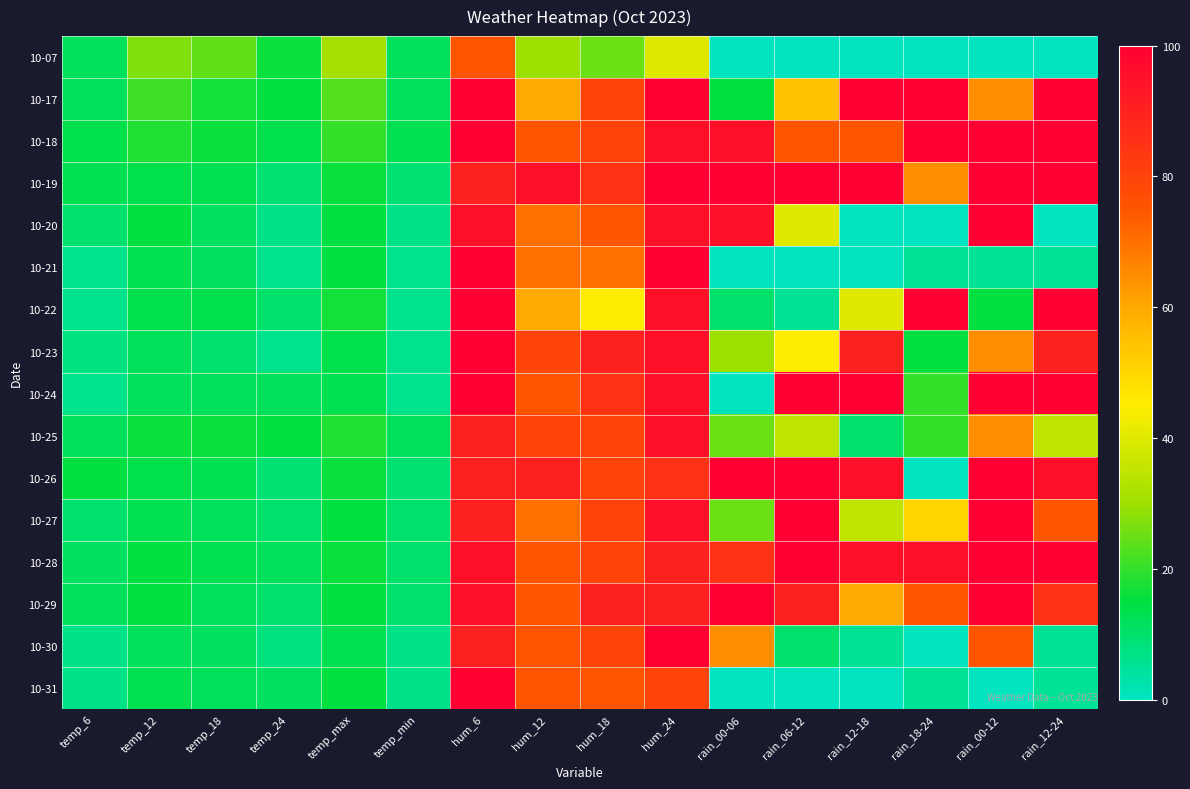

At temp_12, list the series in order from largest to smallest.

10-07, 10-17, 10-18, 10-25, 10-20, 10-28, 10-29, 10-19, 10-22, 10-26, 10-21, 10-27, 10-31, 10-23, 10-24, 10-30